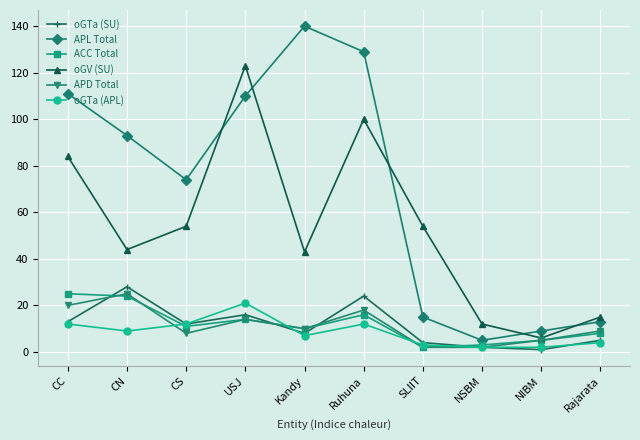

Reading left to right, extract all data points from this chart.

oGTa (SU): 13	28	12	16	8	24	4	2	1	5
APL Total: 111	93	74	110	140	129	15	5	9	13
ACC Total: 25	24	11	14	10	16	2	3	5	8
oGV (SU): 84	44	54	123	43	100	54	12	6	15
APD Total: 20	25	8	14	10	18	2	2	5	9
oGTa (APL): 12	9	12	21	7	12	3	2	2	4